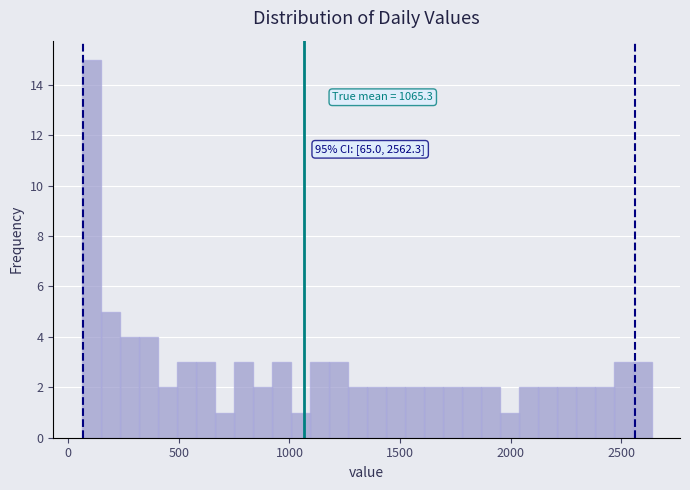

Around what value on the x-axis is the tallest bar? Give the approximate position of its centre, as read against the axis.

100